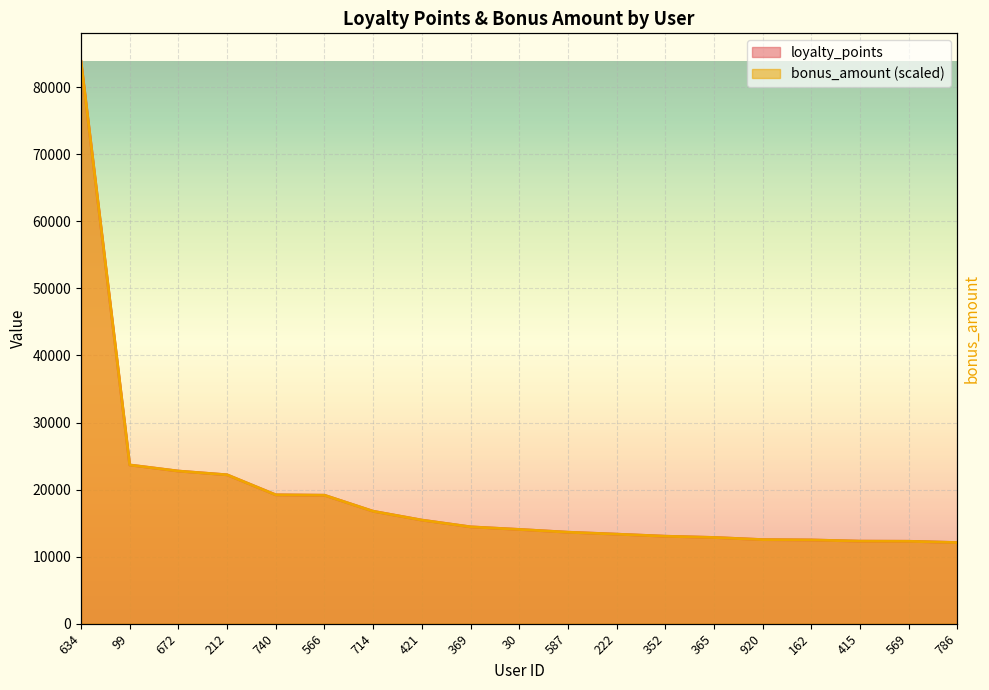

What is the spread (max minus min) of values at 415?

0.1